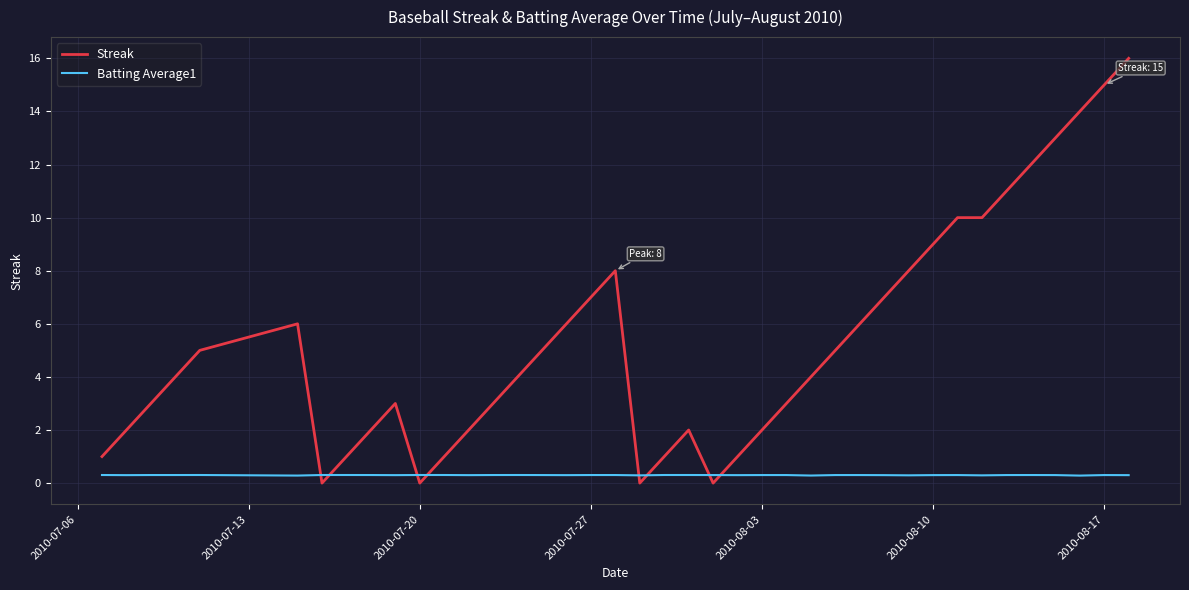

True or false: Batting Average1 and Streak cross at least once.

True